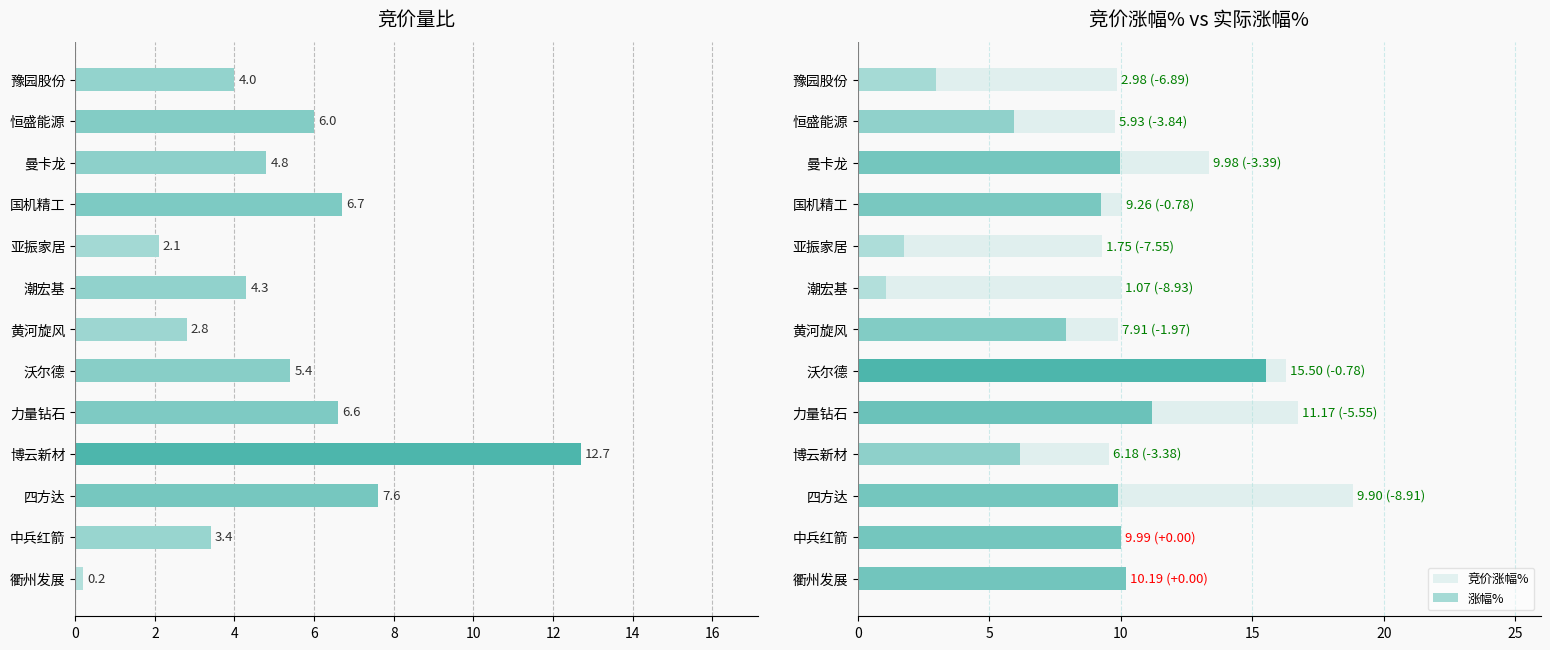

Is it true that 涨幅% equals 2.2 at 力量钻石?

False